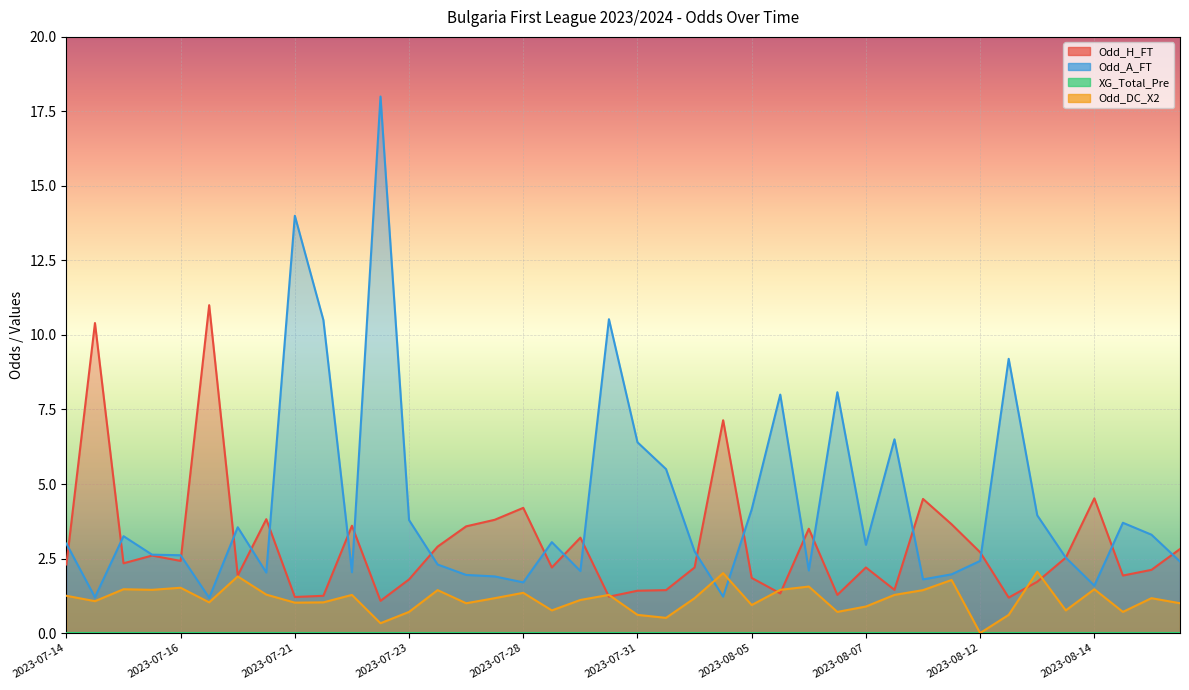

What is the maximum value shown in the chart?

18.0